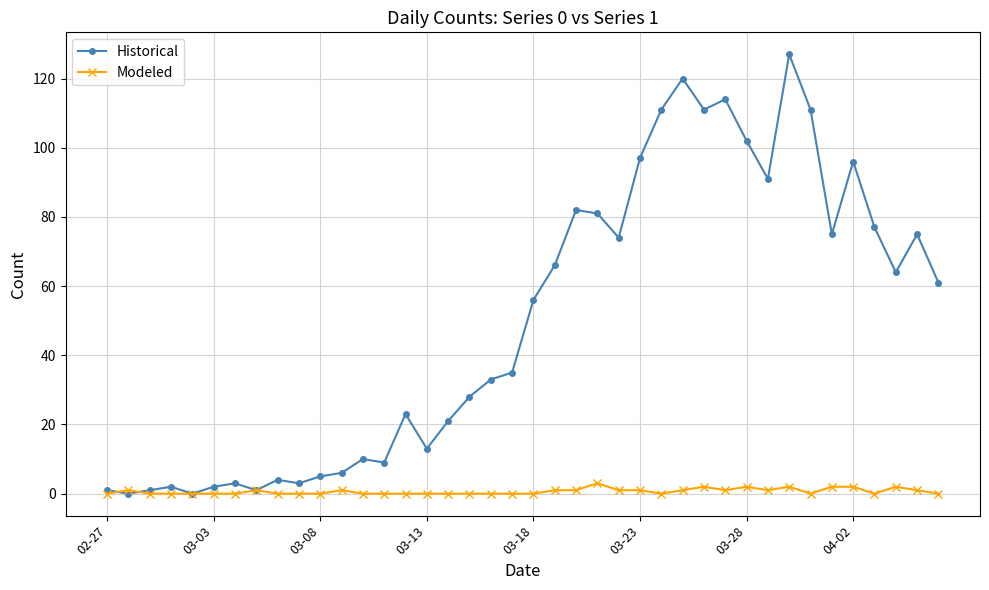

Which series has the largest range (max minus min)?

Historical